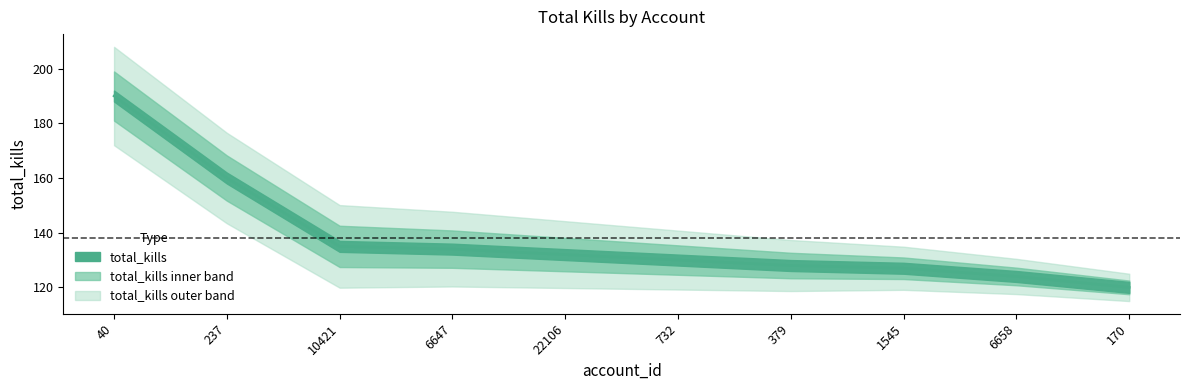

What is the smallest value displayed?

120